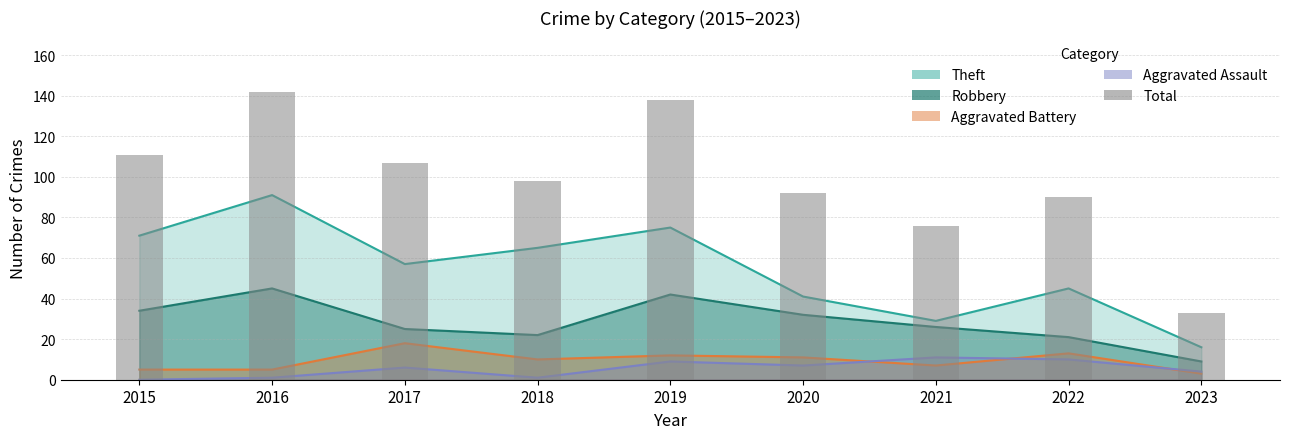

What is the change in value from 2015 to 2022?

-21